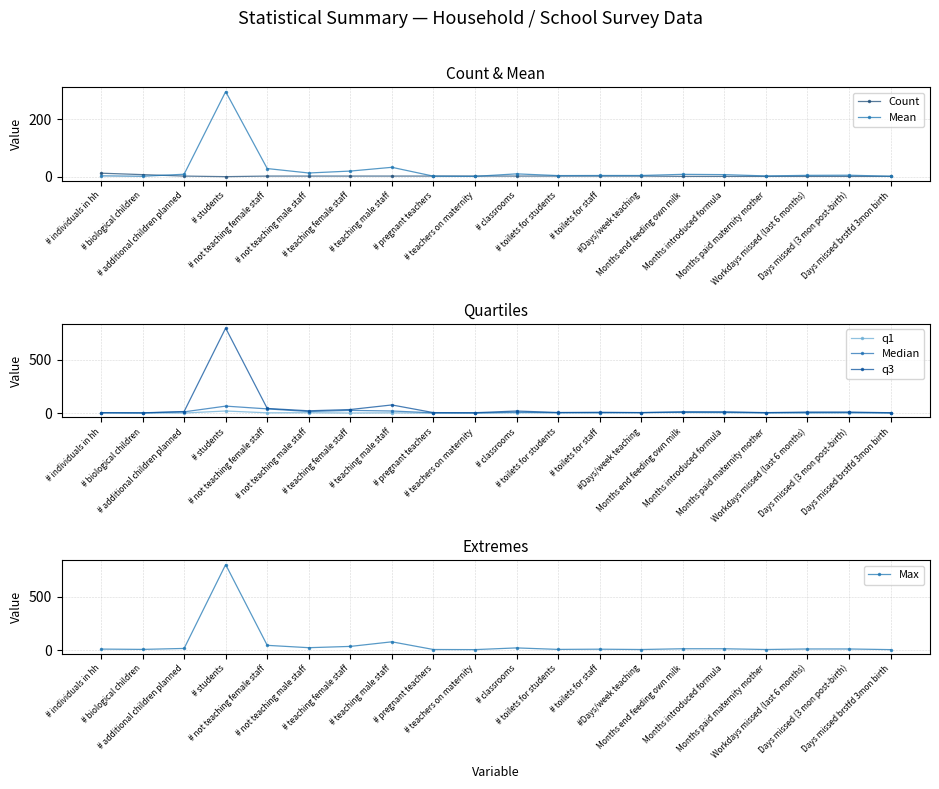

Reading left to right, what are all the values shown in this chart?

Count: 13.0	8.0	3.0	1.0	3.0	3.0	3.0	3.0	3.0	3.0	3.0	3.0	3.0	3.0	2.0	2.0	2.0	2.0	2.0	2.0
Mean: 3.8	2.4	9.3	295.3	29.0	13.7	20.3	33.3	2.7	2.0	10.7	4.7	5.0	5.0	9.0	8.0	3.5	5.5	6.0	2.5
q1: 3.0	1.0	1.0	20.0	3.0	4.0	1.0	3.0	0.0	0.0	3.0	4.0	2.0	5.0	6.0	4.0	2.0	1.0	2.0	1.0
Median: 4.0	2.0	12.0	66.0	40.0	15.0	26.0	20.0	3.0	2.0	9.0	4.0	5.0	5.0	9.0	8.0	3.5	5.5	6.0	2.5
q3: 4.0	3.0	15.0	800.0	44.0	22.0	34.0	77.0	5.0	4.0	20.0	6.0	8.0	5.0	12.0	12.0	5.0	10.0	10.0	4.0
Max: 9.0	6.0	15.0	800.0	44.0	22.0	34.0	77.0	5.0	4.0	20.0	6.0	8.0	5.0	12.0	12.0	5.0	10.0	10.0	4.0